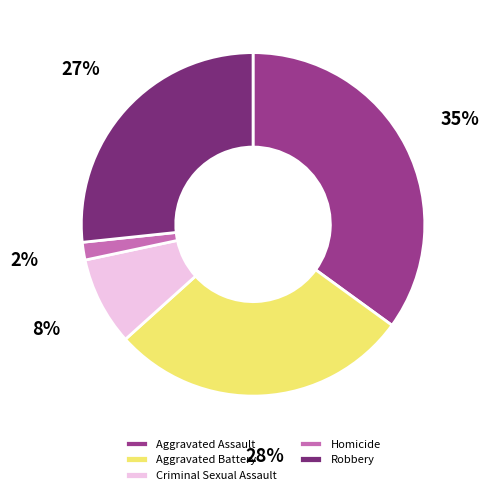

Is it true that Criminal Sexual Assault is 21% of the pie?

False